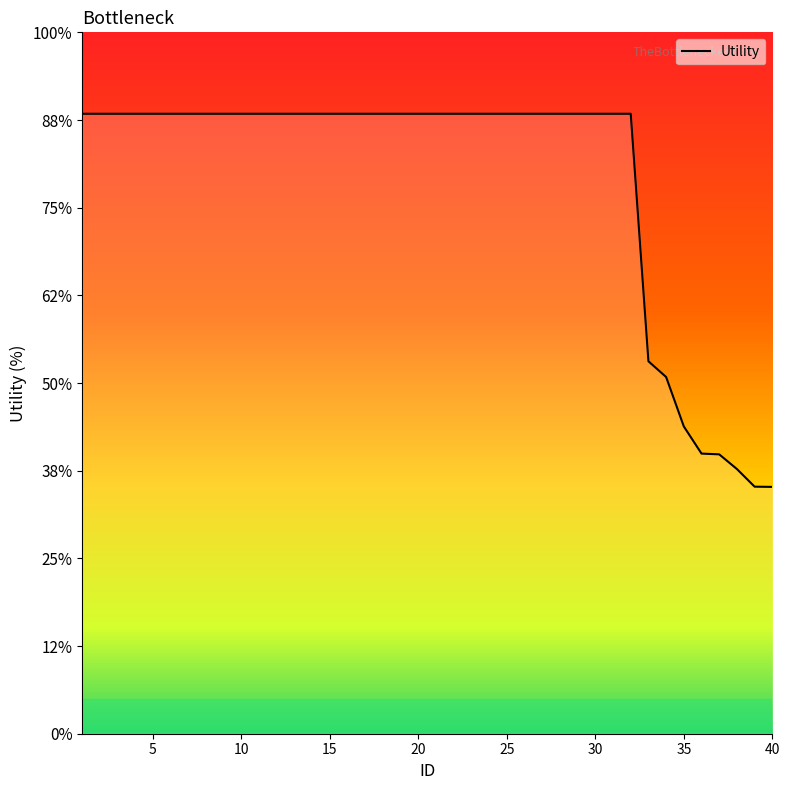

Does the chart have visible grid lines?

No